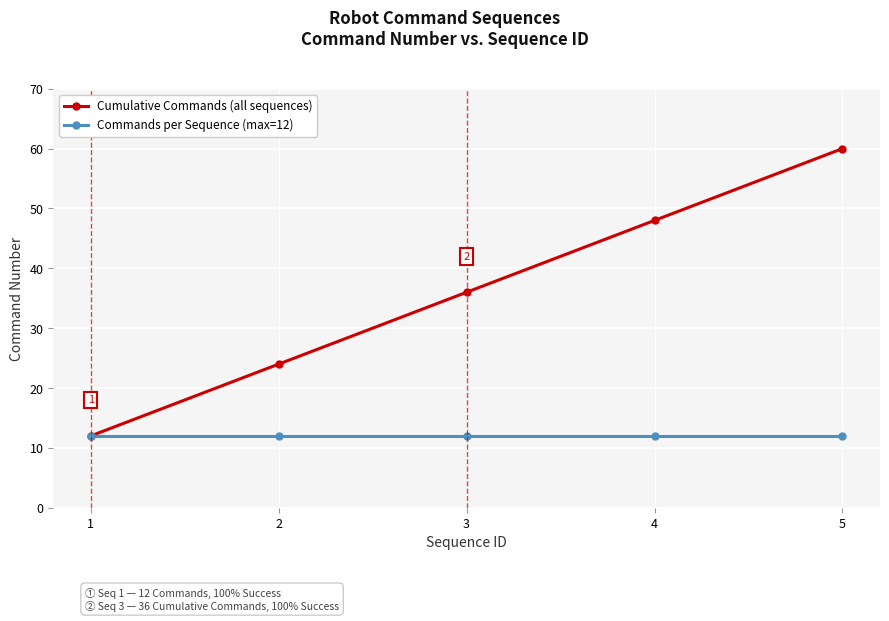

What is the spread (max minus min) of values at 3?

24